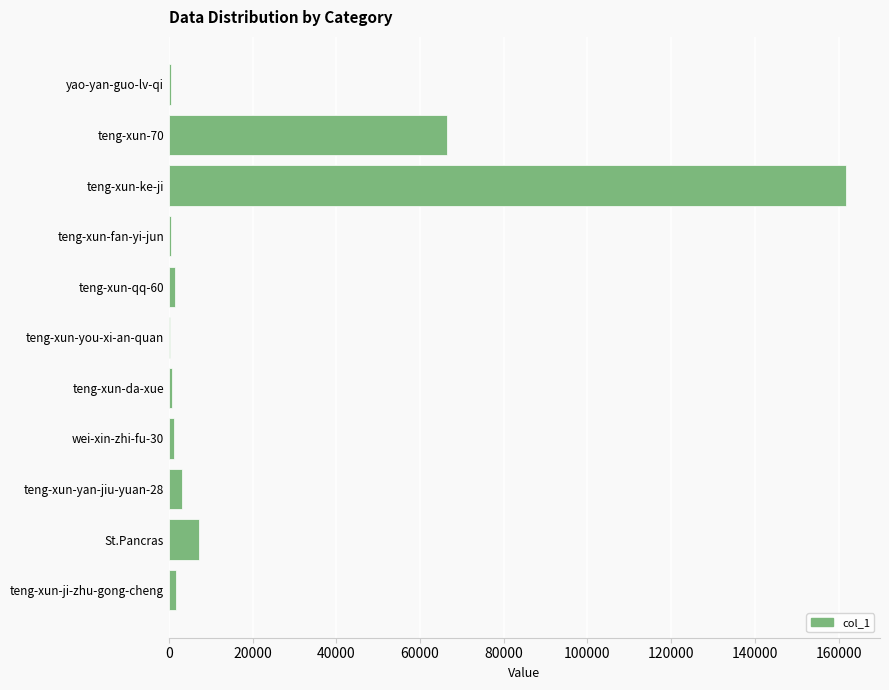

At which label is the value closest to 81076?

teng-xun-70